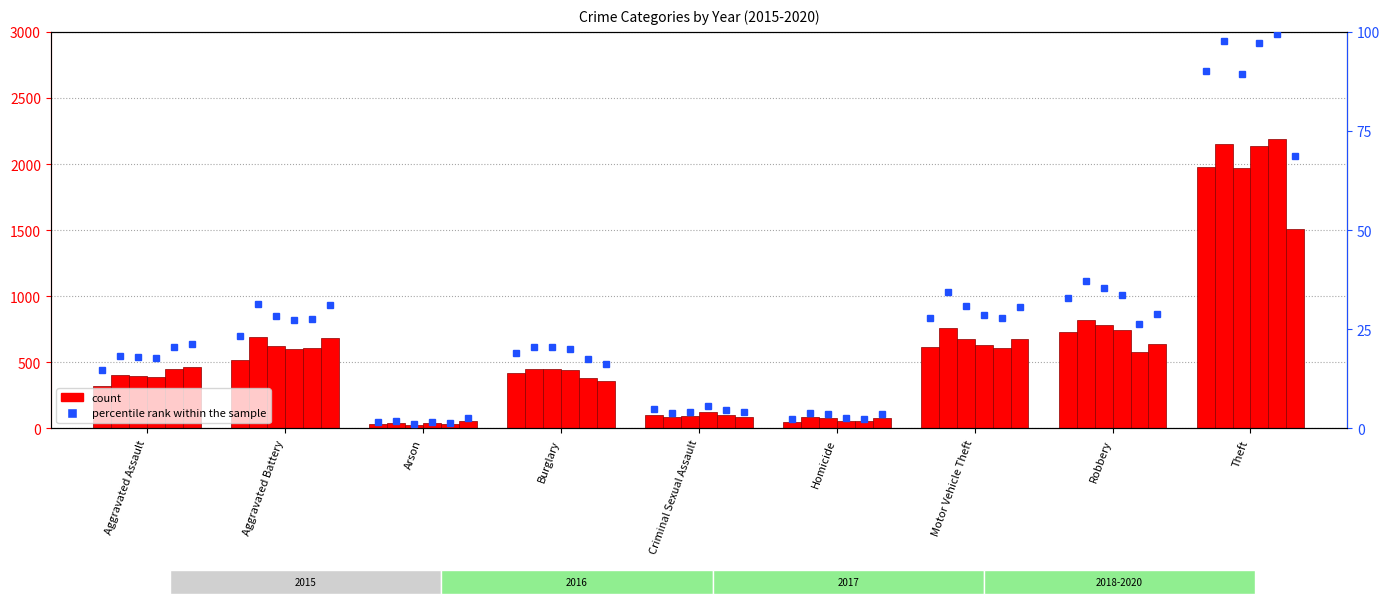

Count the number of categories in the chart.

9